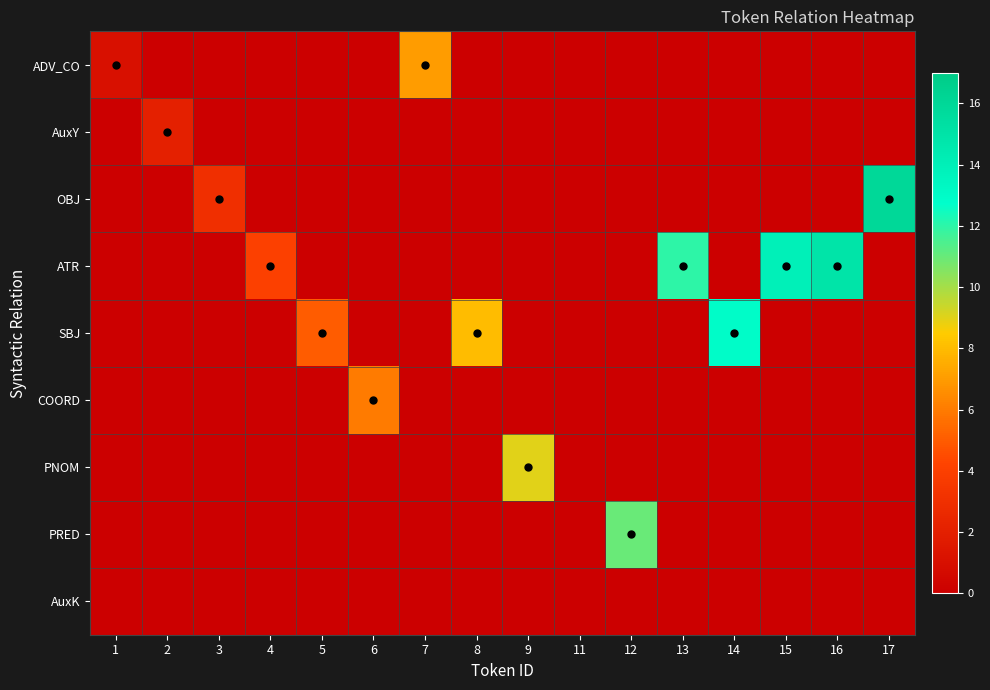

Reading left to right, extract all data points from this chart.

ADV_CO: 1=1	2=0	3=0	4=0	5=0	6=0	7=7	8=0	9=0	11=0	12=0	13=0	14=0	15=0	16=0	17=0
AuxY: 1=0	2=2	3=0	4=0	5=0	6=0	7=0	8=0	9=0	11=0	12=0	13=0	14=0	15=0	16=0	17=0
OBJ: 1=0	2=0	3=3	4=0	5=0	6=0	7=0	8=0	9=0	11=0	12=0	13=0	14=0	15=0	16=0	17=16
ATR: 1=0	2=0	3=0	4=4	5=0	6=0	7=0	8=0	9=0	11=0	12=0	13=12	14=0	15=14	16=15	17=0
SBJ: 1=0	2=0	3=0	4=0	5=5	6=0	7=0	8=8	9=0	11=0	12=0	13=0	14=13	15=0	16=0	17=0
COORD: 1=0	2=0	3=0	4=0	5=0	6=6	7=0	8=0	9=0	11=0	12=0	13=0	14=0	15=0	16=0	17=0
PNOM: 1=0	2=0	3=0	4=0	5=0	6=0	7=0	8=0	9=9	11=0	12=0	13=0	14=0	15=0	16=0	17=0
PRED: 1=0	2=0	3=0	4=0	5=0	6=0	7=0	8=0	9=0	11=0	12=11	13=0	14=0	15=0	16=0	17=0
AuxK: 1=0	2=0	3=0	4=0	5=0	6=0	7=0	8=0	9=0	11=0	12=0	13=0	14=0	15=0	16=0	17=0